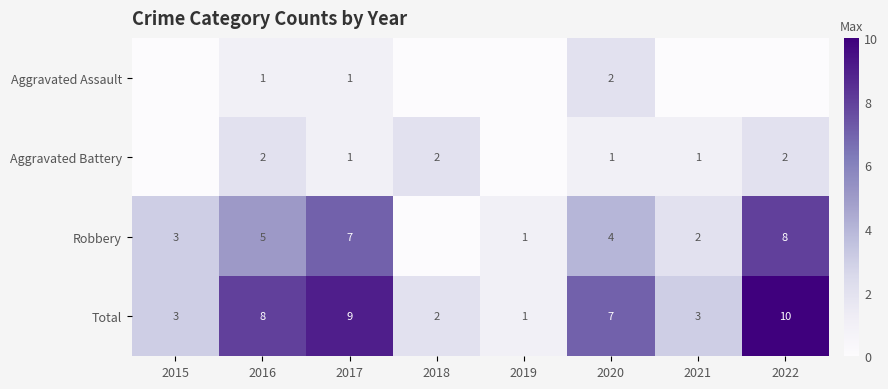

True or false: Robbery has a value of 3 at 2017.

False